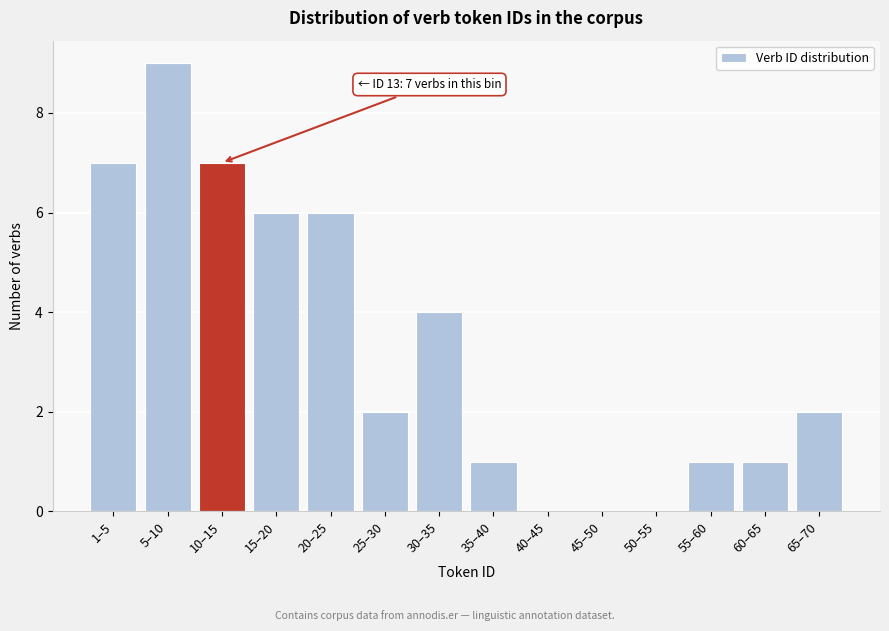

Reading left to right, what are all the values shown in this chart?

1–5=7	5–10=9	10–15=7	15–20=6	20–25=6	25–30=2	30–35=4	35–40=1	40–45=0	45–50=0	50–55=0	55–60=1	60–65=1	65–70=2